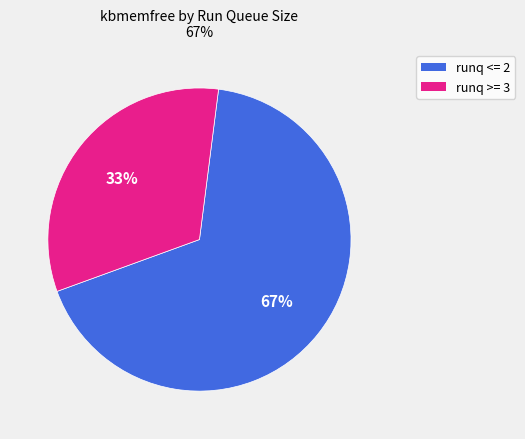

Is there a majority slice in this chart?

Yes